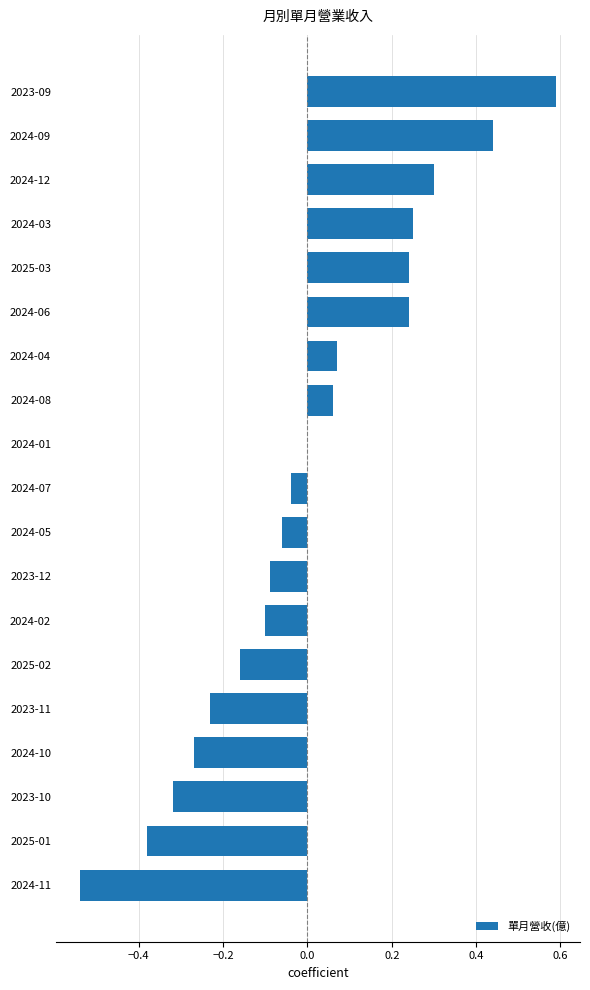

How many categories are shown in the chart?

19